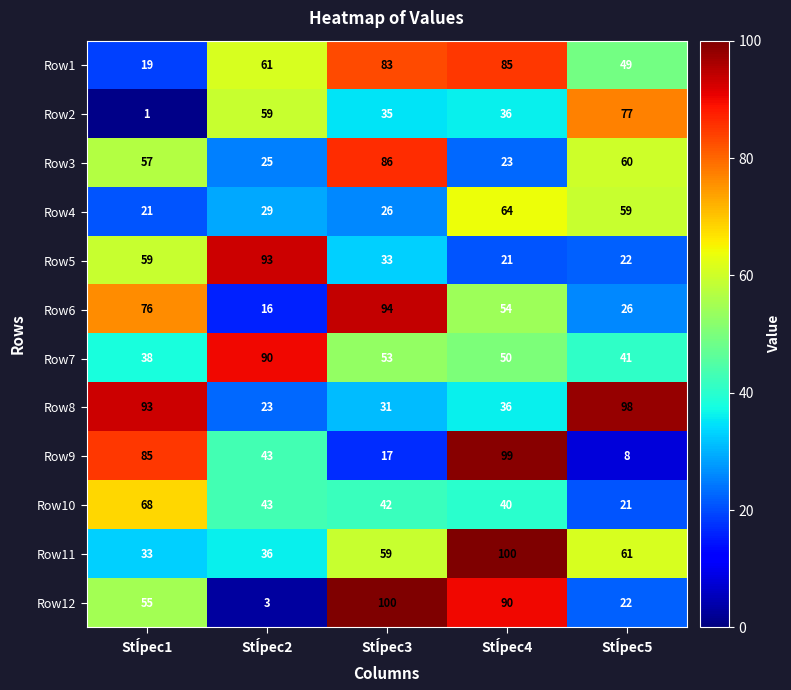

Which series has the largest total across all categories?

Row1